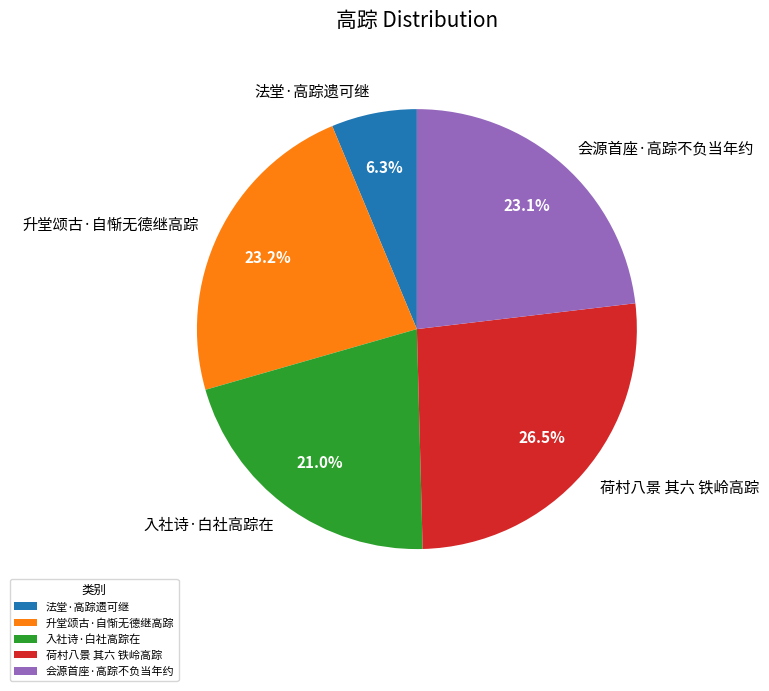

Approximately how many times larger is the value at 会源首座·高踪不负当年约 compared to 升堂颂古·自惭无德继高踪?

1.0